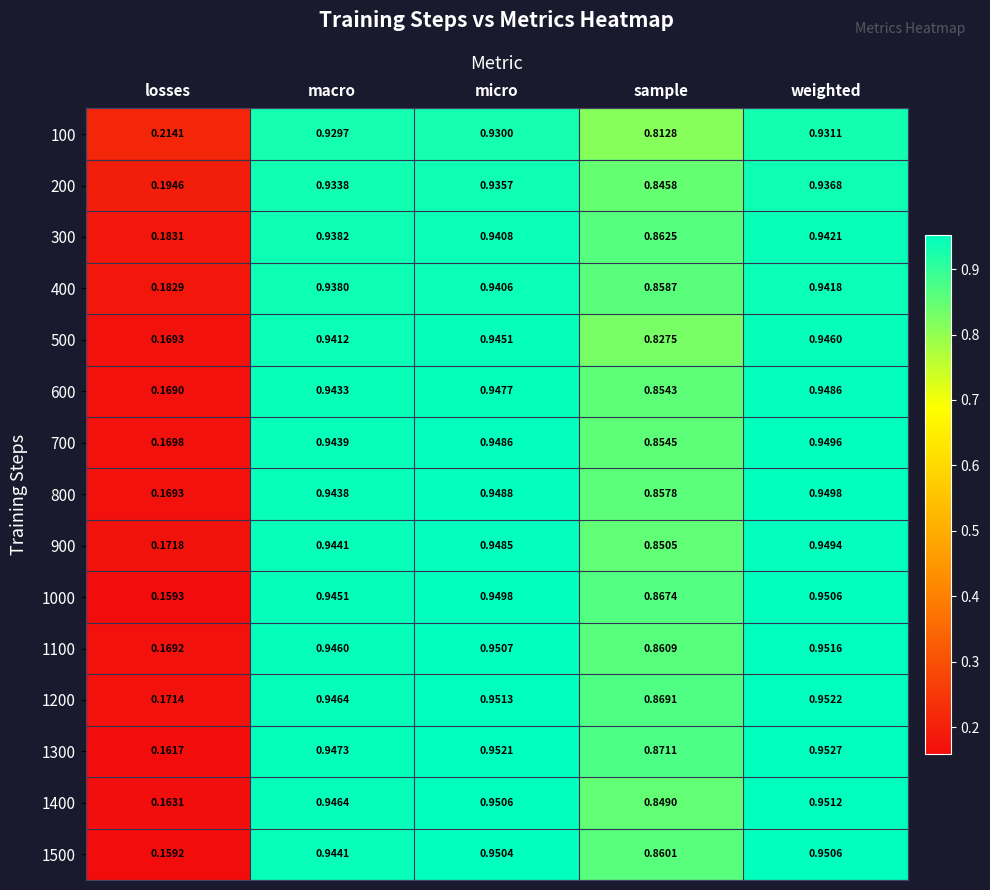

Which category has the highest value in the 1300 series?

weighted